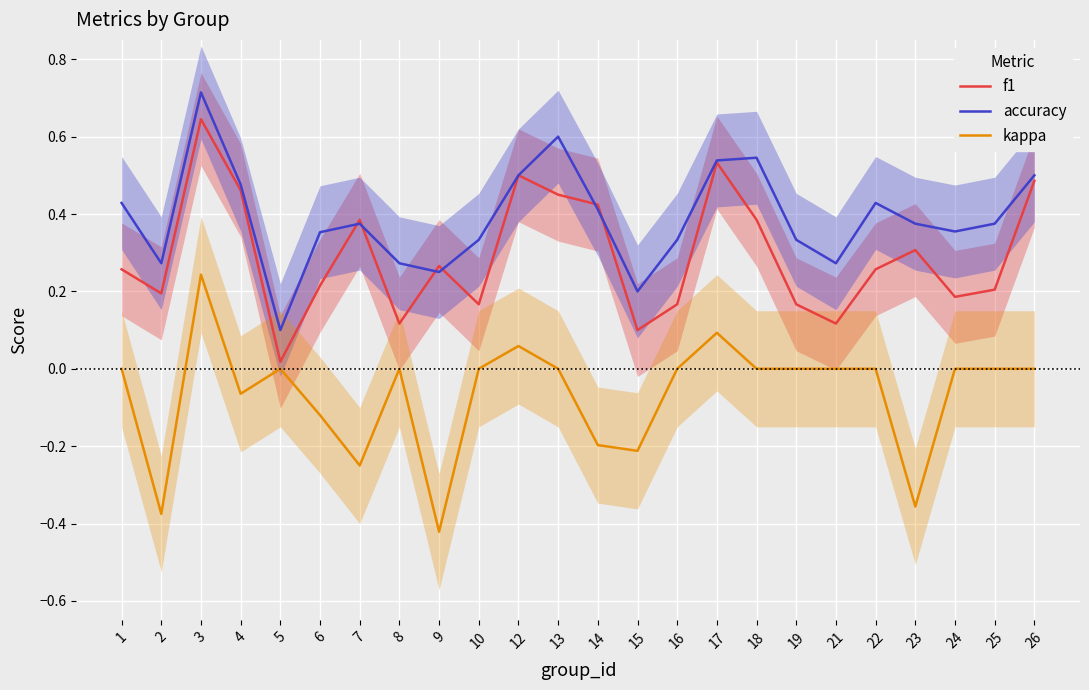

What is the smallest value displayed?

-0.4